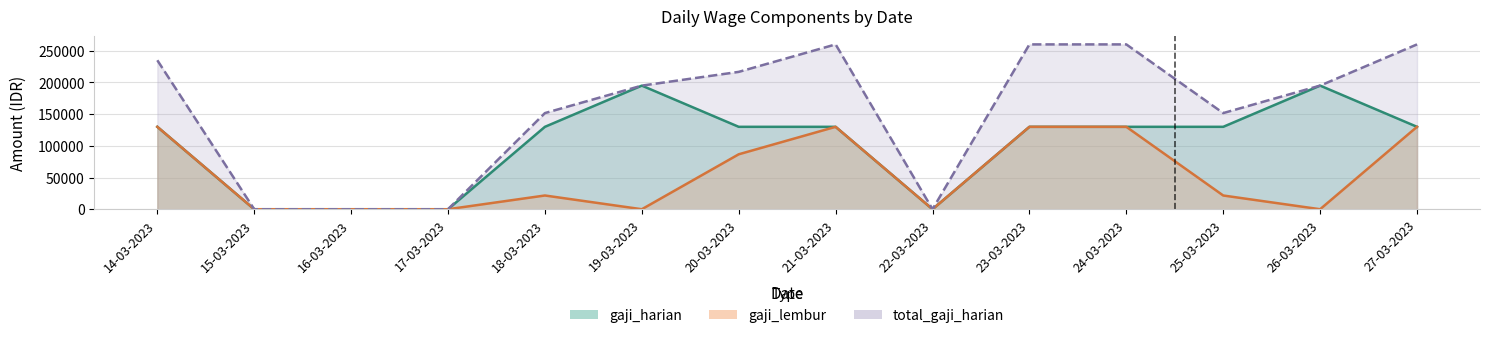

Which series has the largest range (max minus min)?

total_gaji_harian